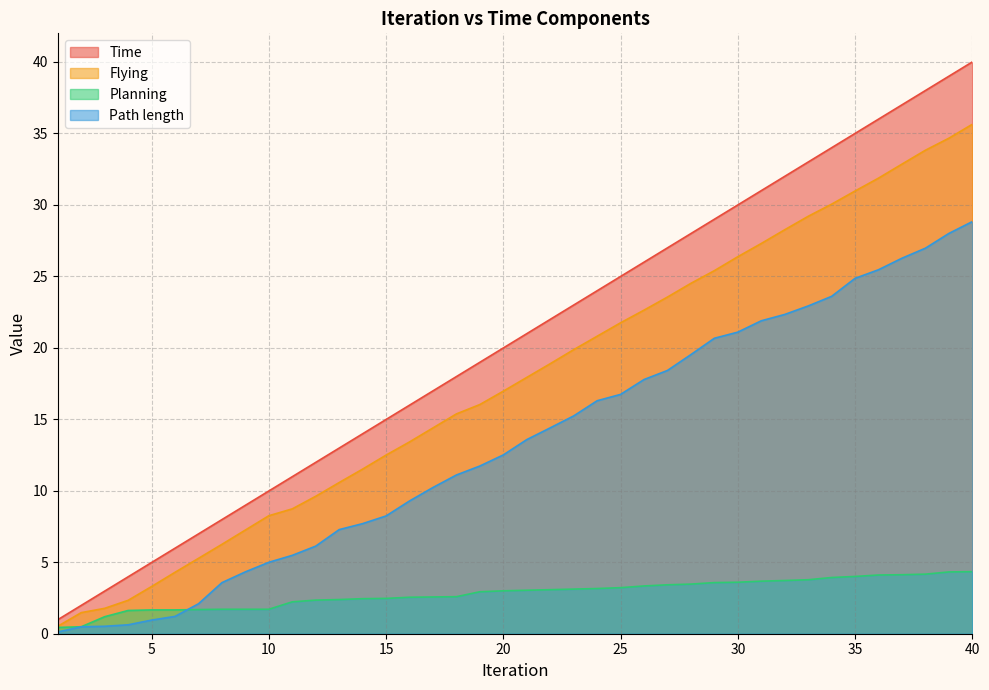

Is it true that Time equals 5.8 at 21?

False